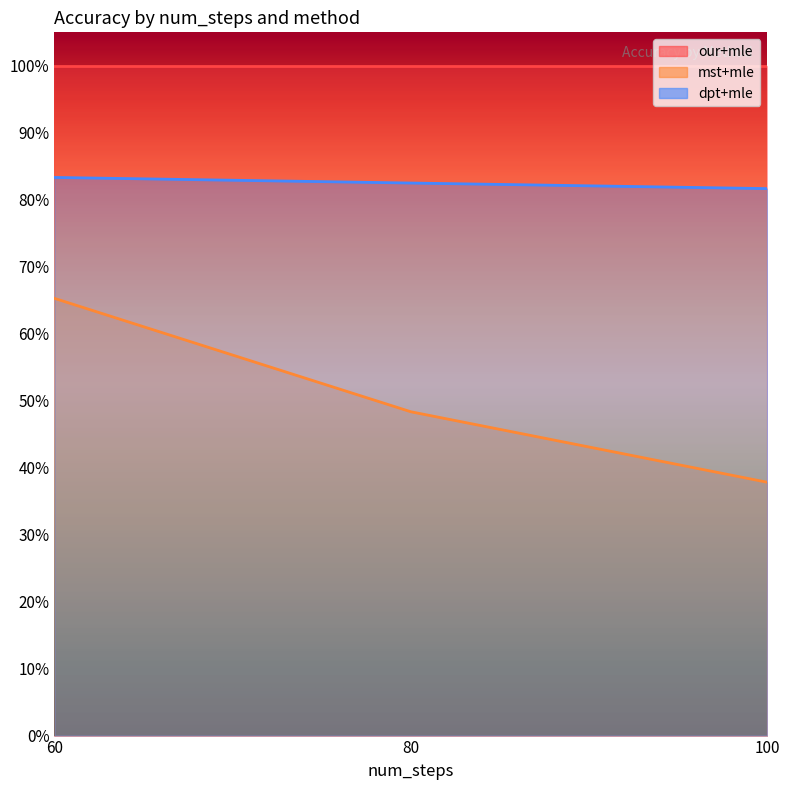

Count the dpt+mle values in the range 0 to 1.

3